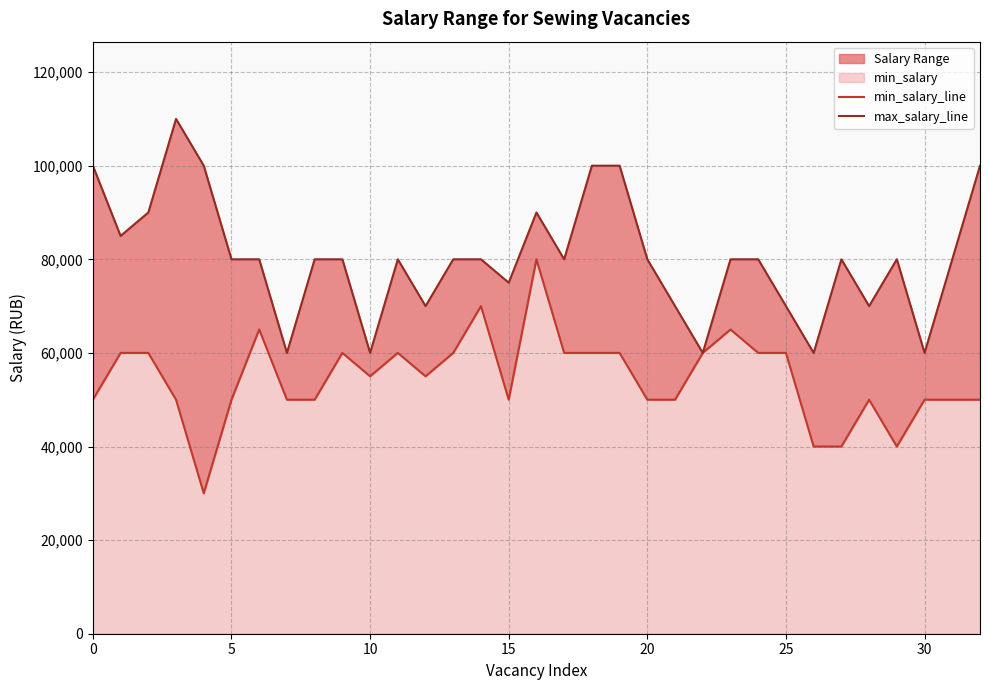

What is the average value of the max_salary_line series?

80303